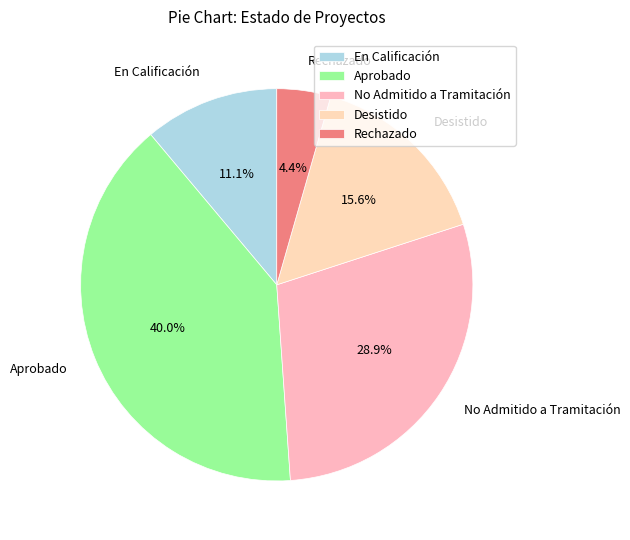

How many segments does this pie chart have?

5